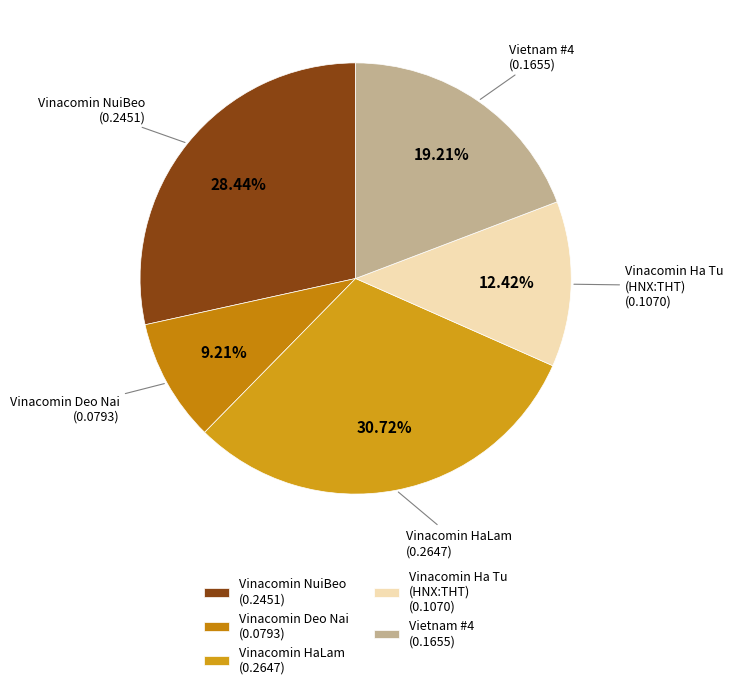

Which category has the smallest portion of the pie?

Vinacomin Deo Nai (0.0793)